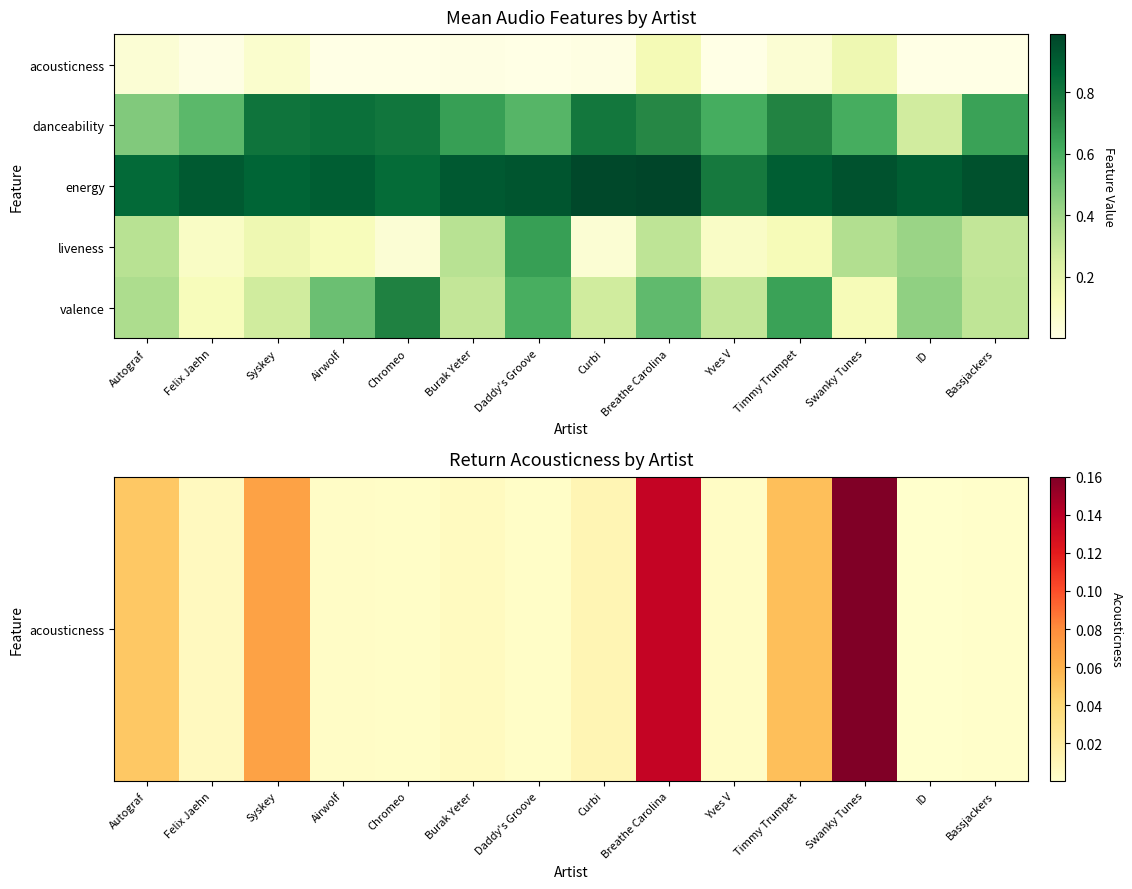

Reading left to right, what are all the values shown in this chart?

acousticness: Autograf=0.0	Felix Jaehn=0.0	Syskey=0.1	Airwolf=0.0	Chromeo=0.0	Burak Yeter=0.0	Daddy's Groove=0.0	Curbi=0.0	Breathe Carolina=0.1	Yves V=0.0	Timmy Trumpet=0.1	Swanky Tunes=0.2	ID=0.0	Bassjackers=0.0
danceability: Autograf=0.5	Felix Jaehn=0.6	Syskey=0.8	Airwolf=0.8	Chromeo=0.8	Burak Yeter=0.7	Daddy's Groove=0.6	Curbi=0.8	Breathe Carolina=0.7	Yves V=0.6	Timmy Trumpet=0.7	Swanky Tunes=0.6	ID=0.3	Bassjackers=0.6
energy: Autograf=0.9	Felix Jaehn=0.9	Syskey=0.9	Airwolf=0.9	Chromeo=0.8	Burak Yeter=0.9	Daddy's Groove=0.9	Curbi=1.0	Breathe Carolina=1.0	Yves V=0.8	Timmy Trumpet=0.9	Swanky Tunes=0.9	ID=0.9	Bassjackers=0.9
liveness: Autograf=0.3	Felix Jaehn=0.1	Syskey=0.2	Airwolf=0.1	Chromeo=0.0	Burak Yeter=0.3	Daddy's Groove=0.7	Curbi=0.1	Breathe Carolina=0.3	Yves V=0.1	Timmy Trumpet=0.1	Swanky Tunes=0.4	ID=0.4	Bassjackers=0.3
valence: Autograf=0.4	Felix Jaehn=0.1	Syskey=0.3	Airwolf=0.5	Chromeo=0.8	Burak Yeter=0.3	Daddy's Groove=0.6	Curbi=0.3	Breathe Carolina=0.5	Yves V=0.3	Timmy Trumpet=0.6	Swanky Tunes=0.1	ID=0.4	Bassjackers=0.3